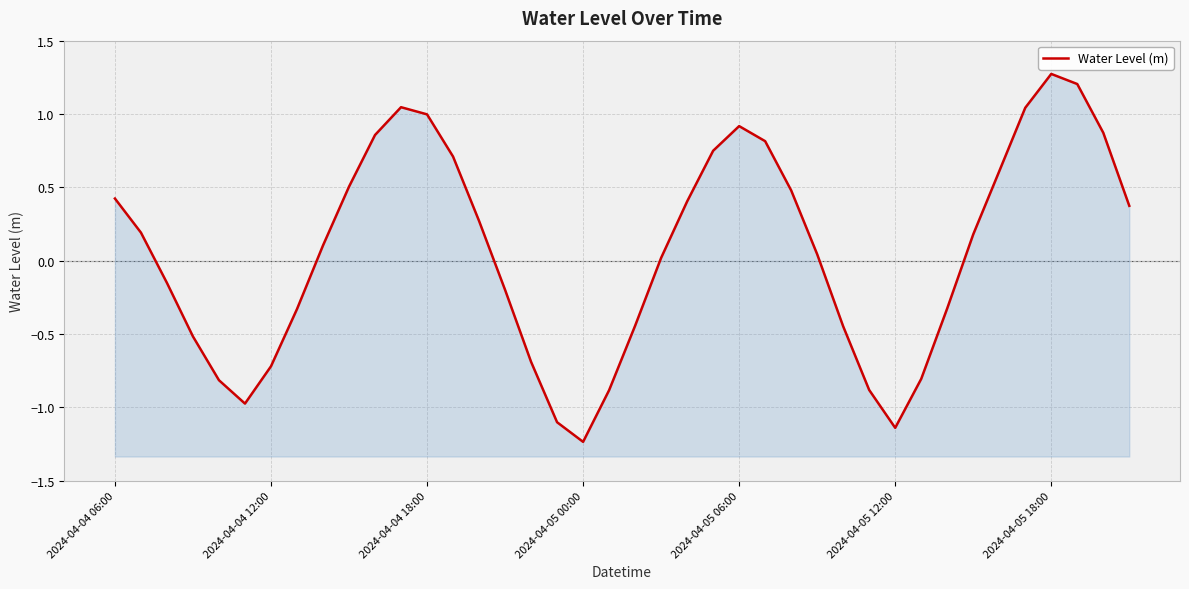

What is the sum of the values at 2024-04-05 00:00 and 7?

-0.8